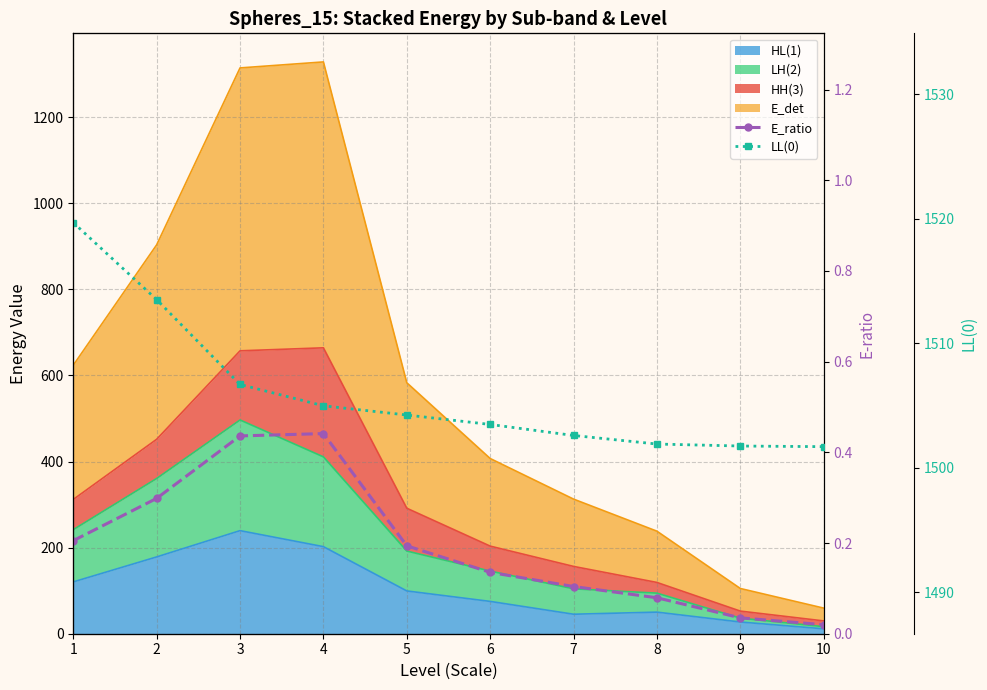

At which category is the sum across all series the highest?

1